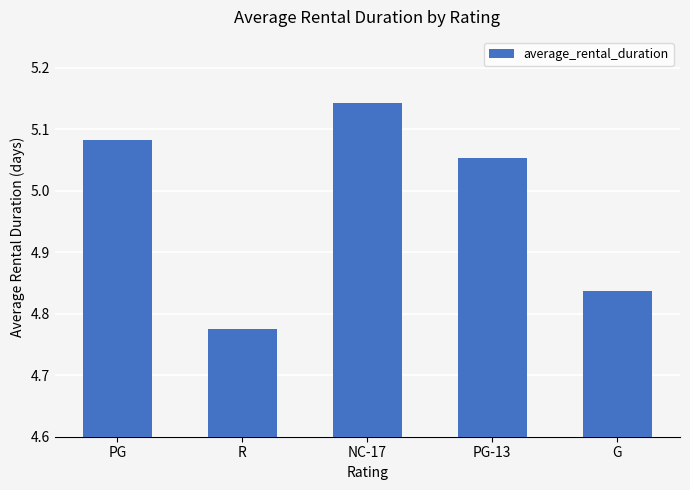

At which category does the chart reach its peak across all series?

NC-17